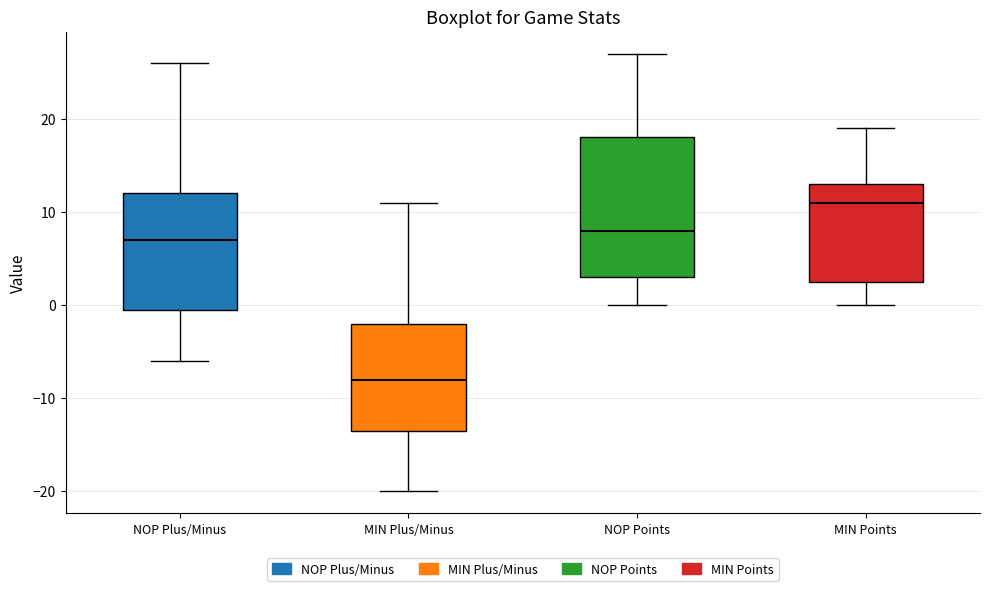

Reading left to right, transcribe this box plot: for each box, give where its median line is, the range the box spans, and where its two whiskers end, as read against the y-axis. The values are not printed on the chart, so give them approximately, as read against the axis.

NOP Plus/Minus: median 7, box 0 to 12, whiskers -6 to 26
MIN Plus/Minus: median -8, box -13 to -2, whiskers -20 to 11
NOP Points: median 8, box 3 to 18, whiskers 0 to 27
MIN Points: median 11, box 3 to 13, whiskers 0 to 19